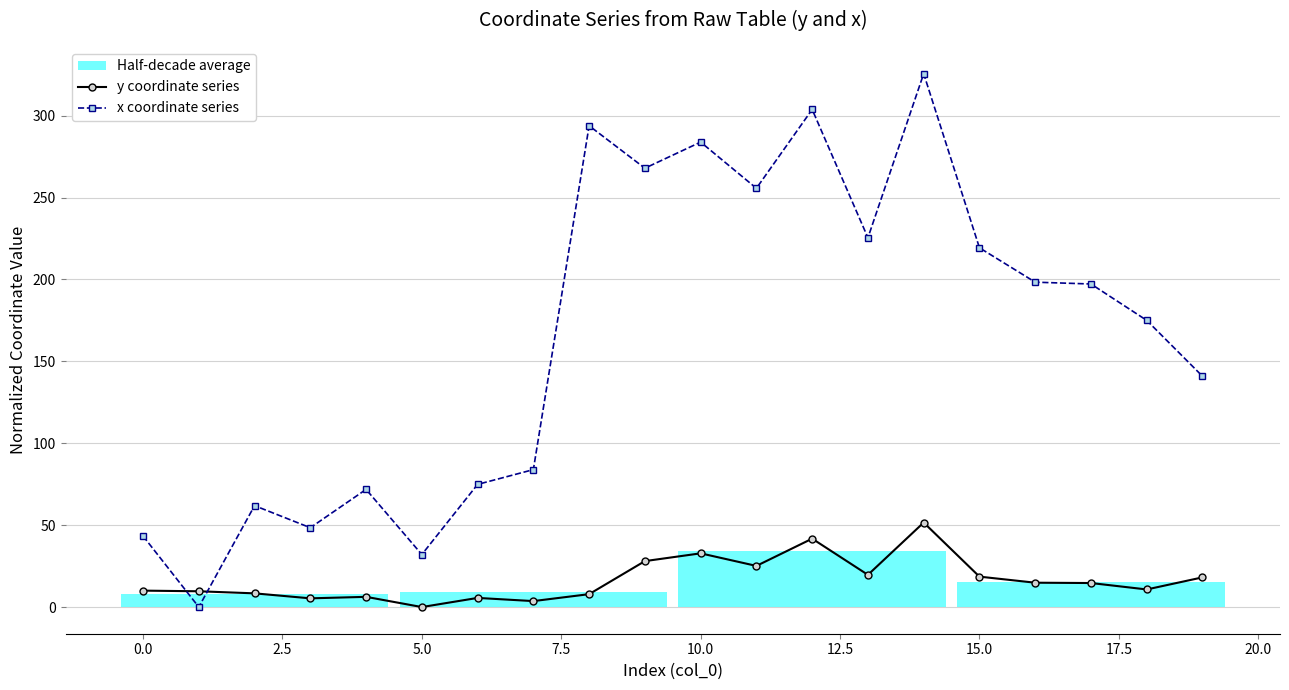

List the series in order of their overall mean, lowest first.

y coordinate series, x coordinate series